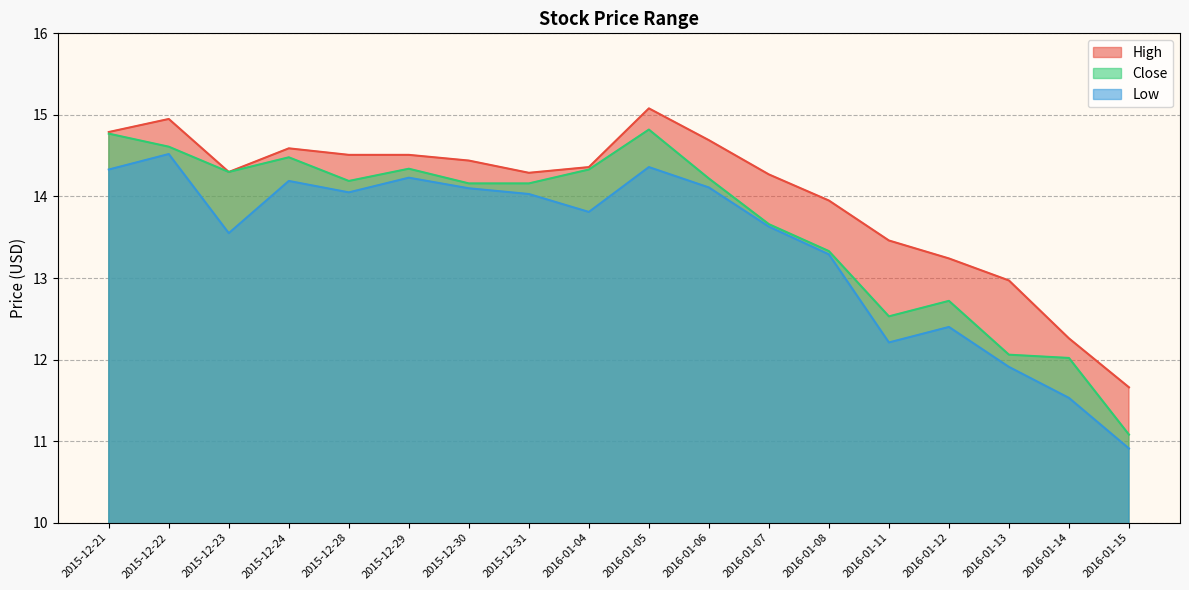

What position from the left is 2016-01-15?

18